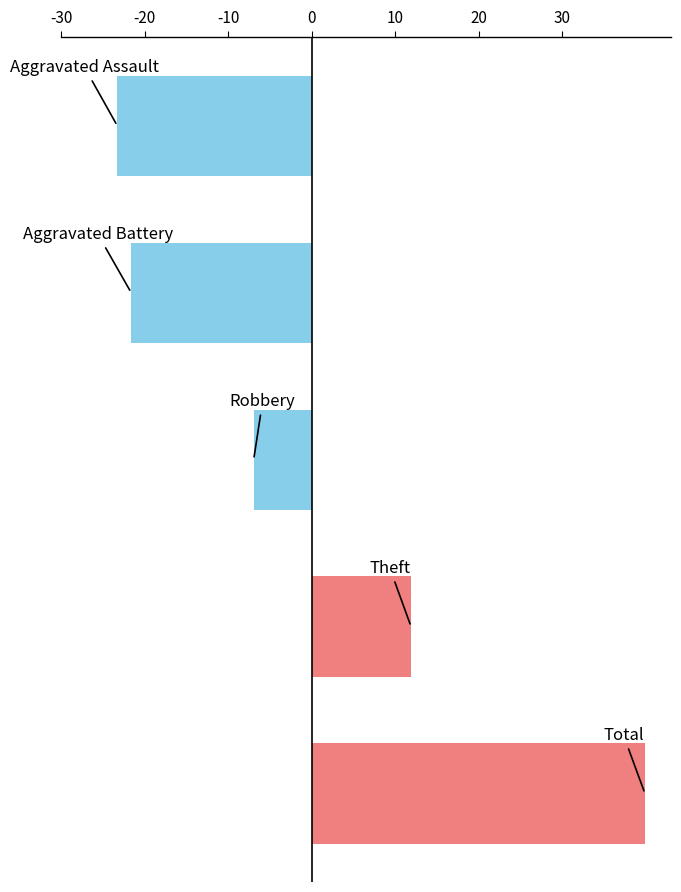

What is the difference between the maximum and minimum values?

63.2